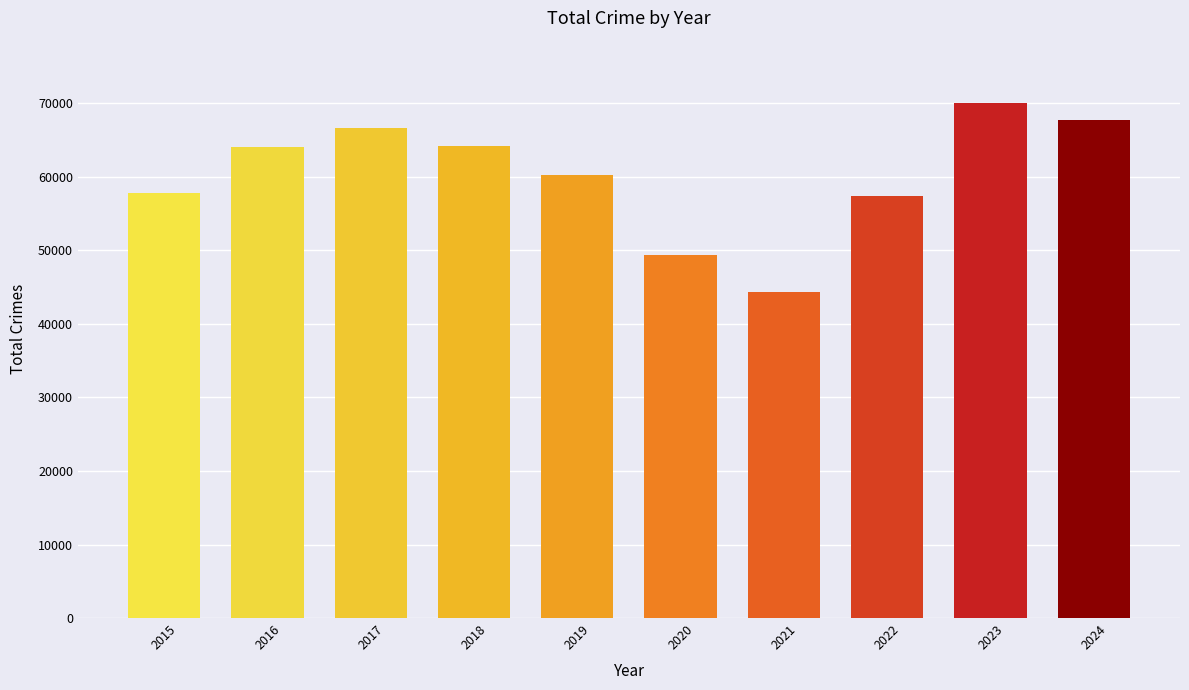

The value at 2024 is 67697. True or false?

True